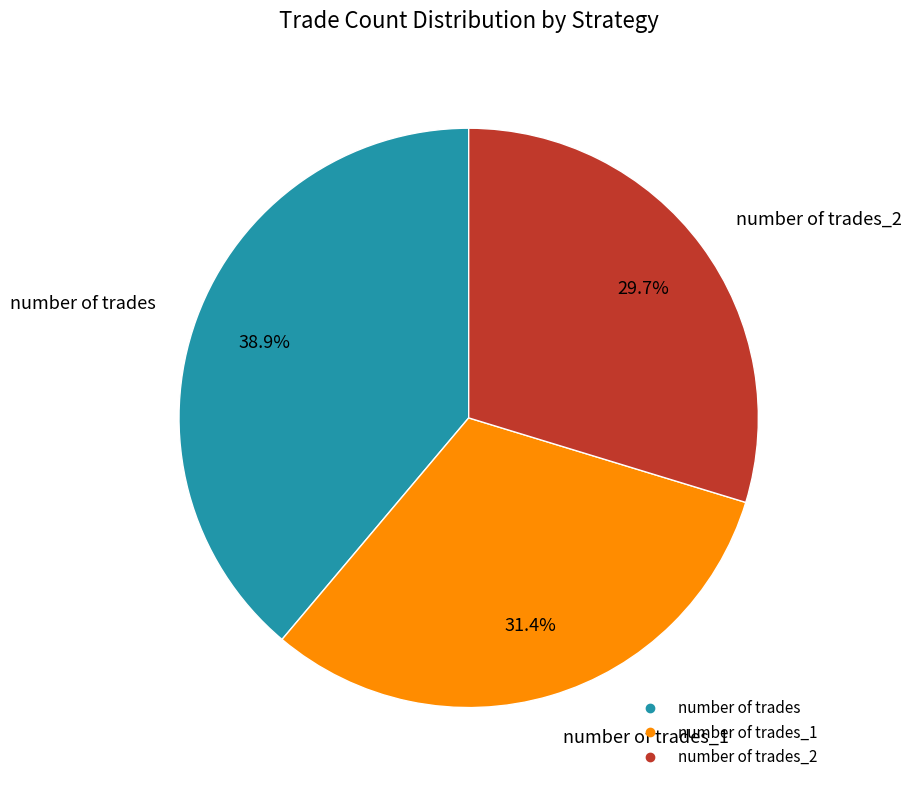

Is there a majority slice in this chart?

No